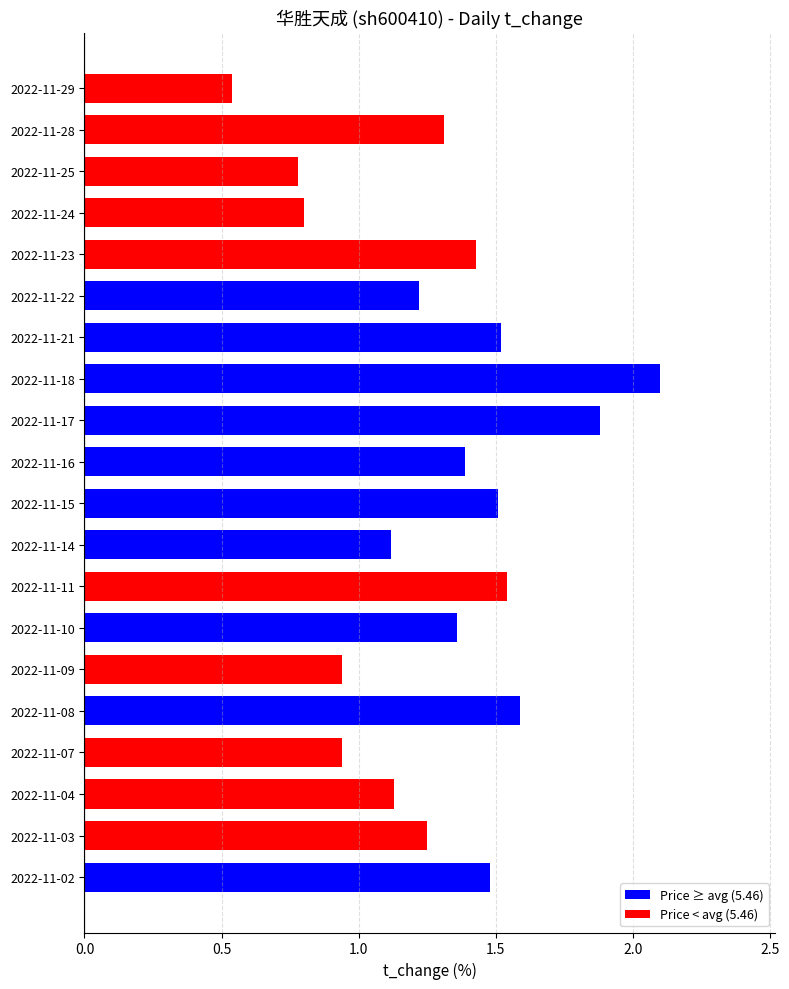

Between 2022-11-18 and 2022-11-14, which is larger?

2022-11-18